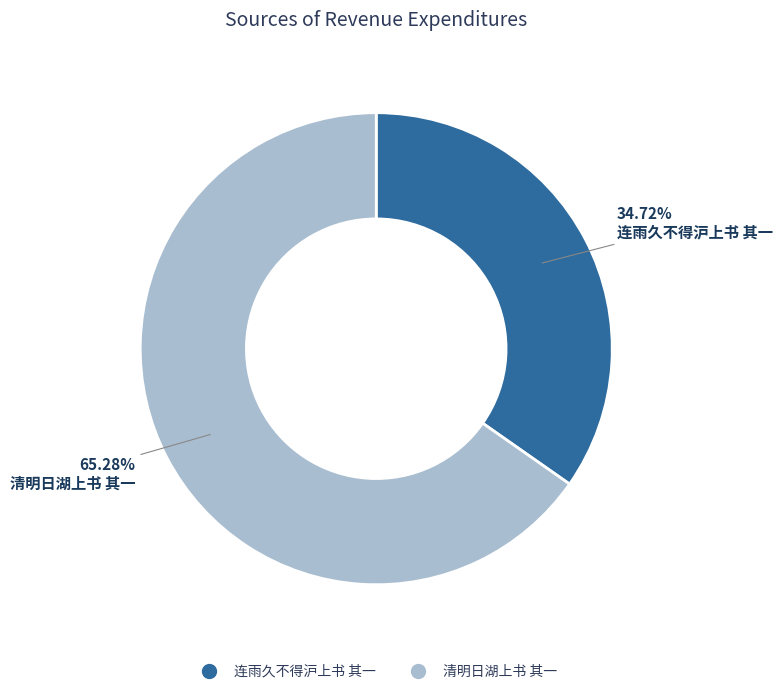

How many segments does this pie chart have?

2